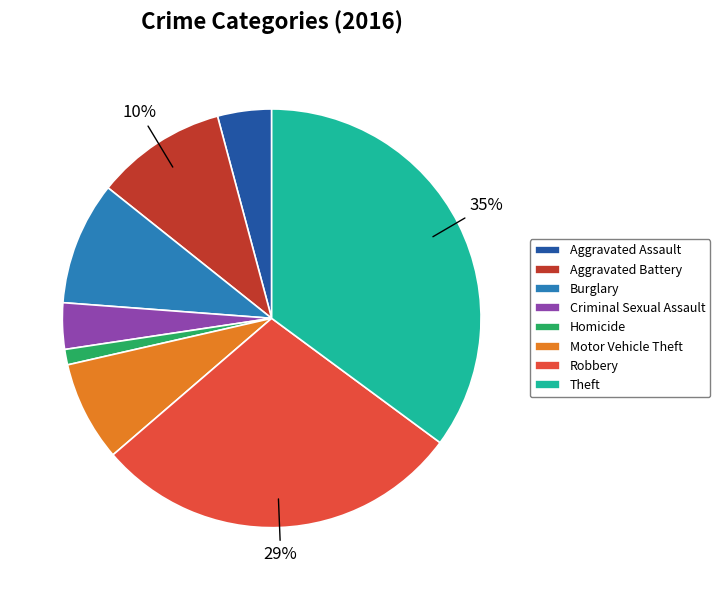

What percentage is the Aggravated Assault slice, to the nearest percent?

4%